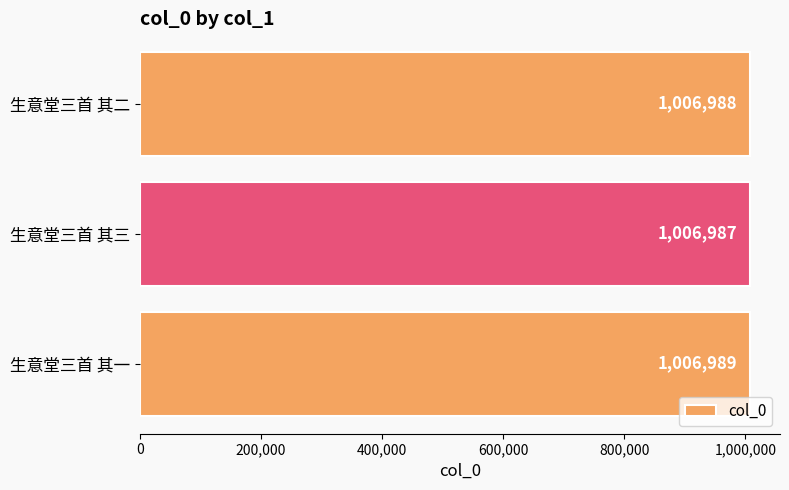

Reading bottom to top, list all the values displayed in this chart.

1006989	1006987	1006988